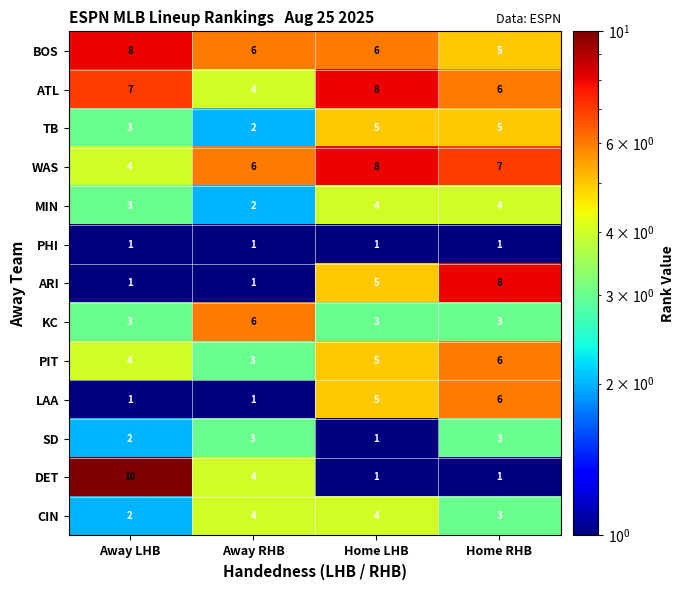

At which category is the sum across all series the highest?

Home RHB